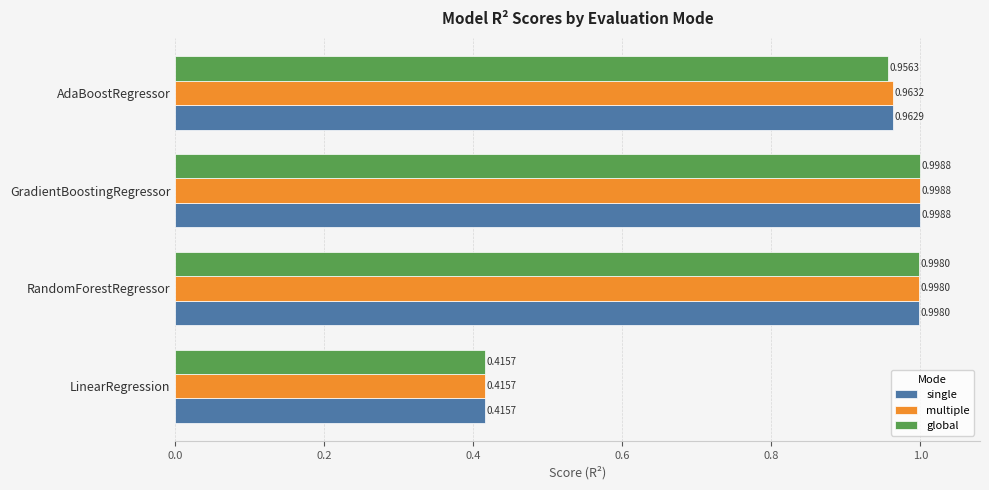

Between GradientBoostingRegressor and AdaBoostRegressor, which series saw the biggest shift?

global